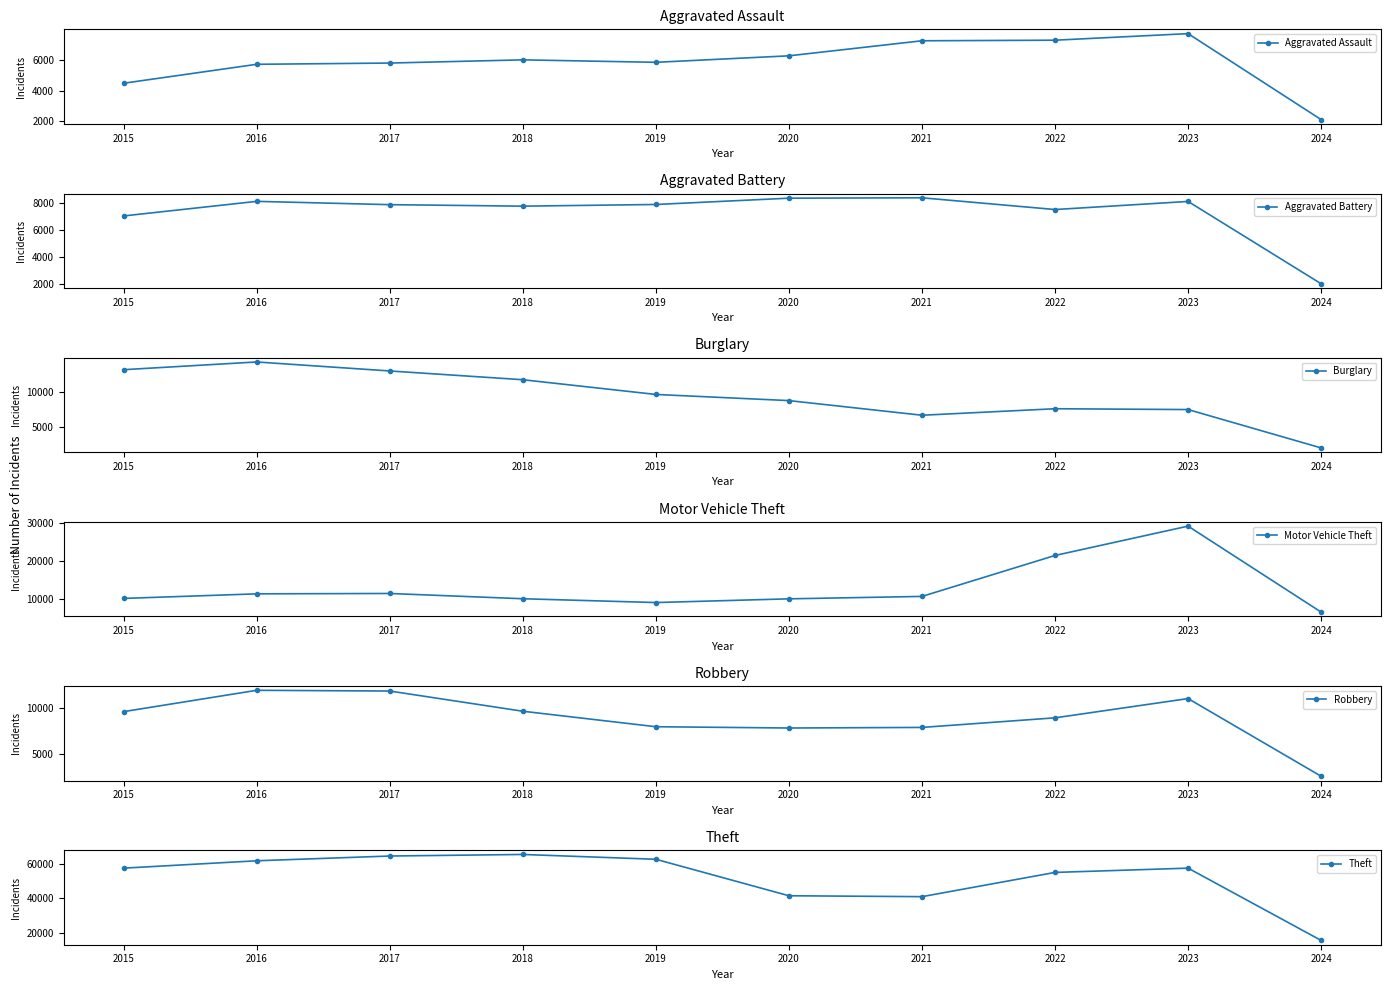

Rank the categories by Burglary value from highest to lowest.

2016, 2015, 2017, 2018, 2019, 2020, 2022, 2023, 2021, 2024